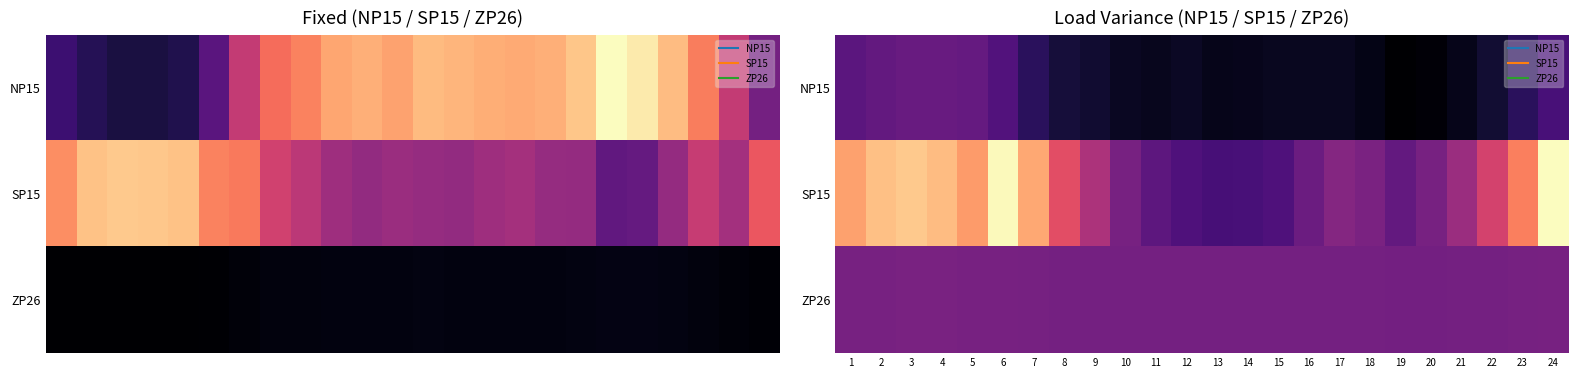

Which label corresponds to the smallest value in the chart?

19